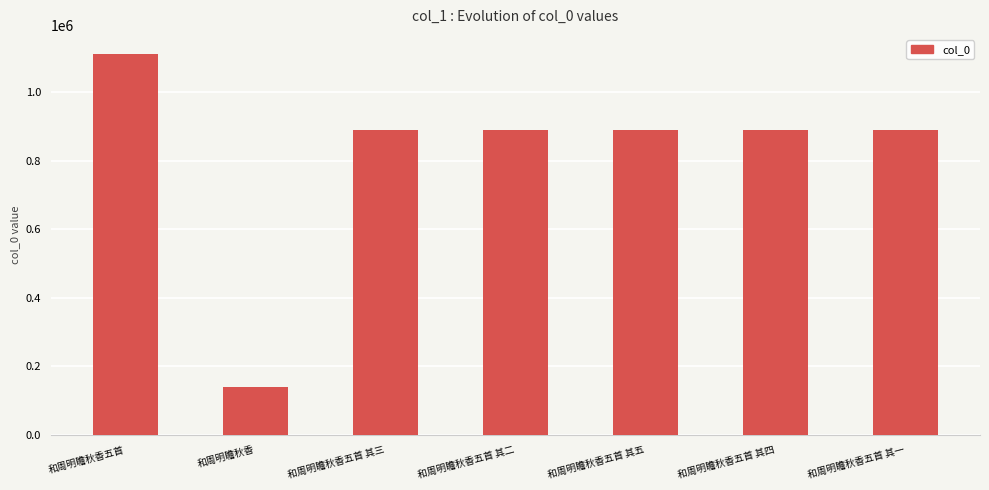

What is the label of the 5th bar from the right?

和周明瞻秋香五首 其三